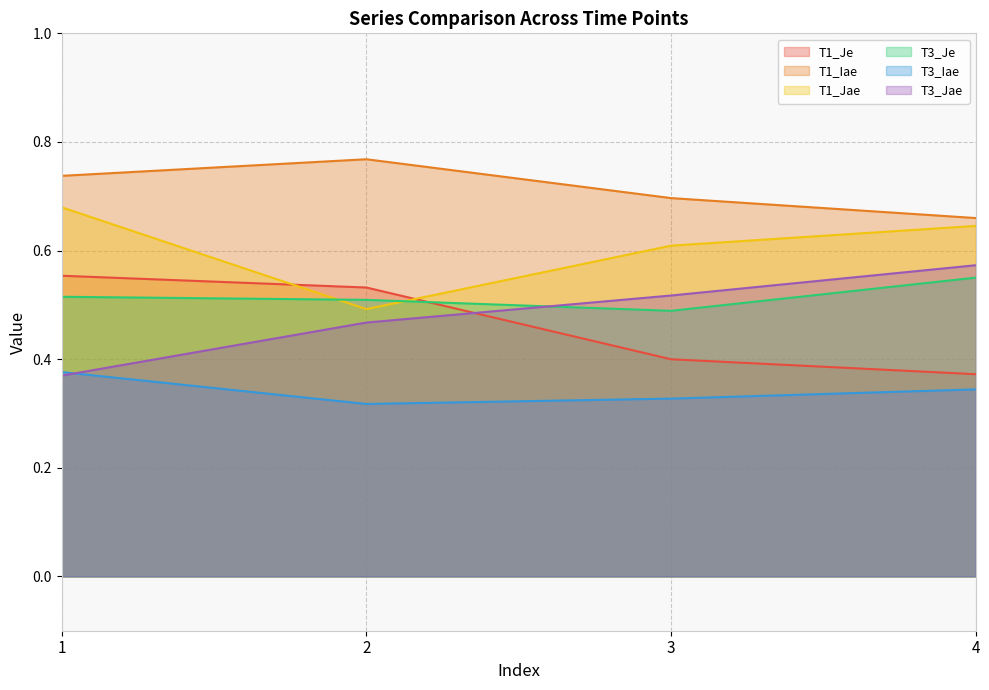

What is the minimum value for T3_Je?

0.5